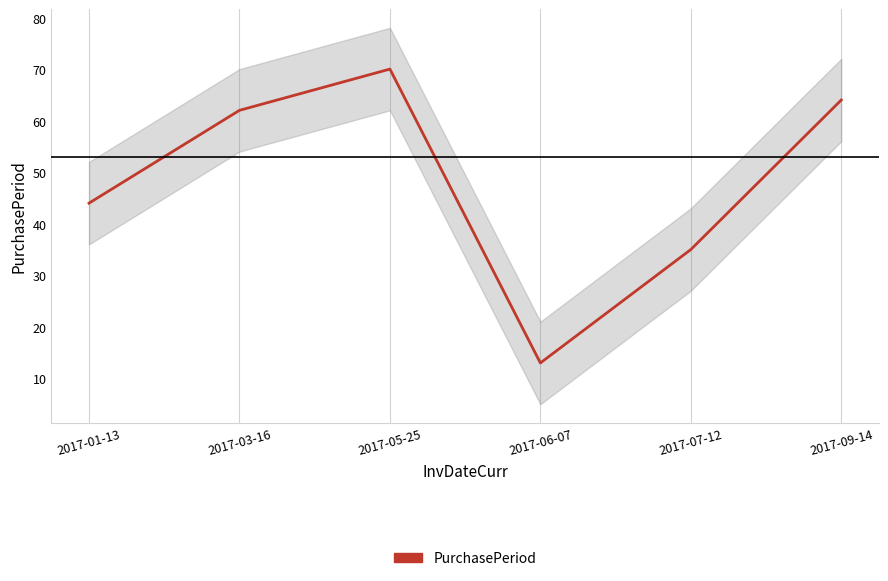

How many interior local valleys (lower than both neighbors) does the data have?

1